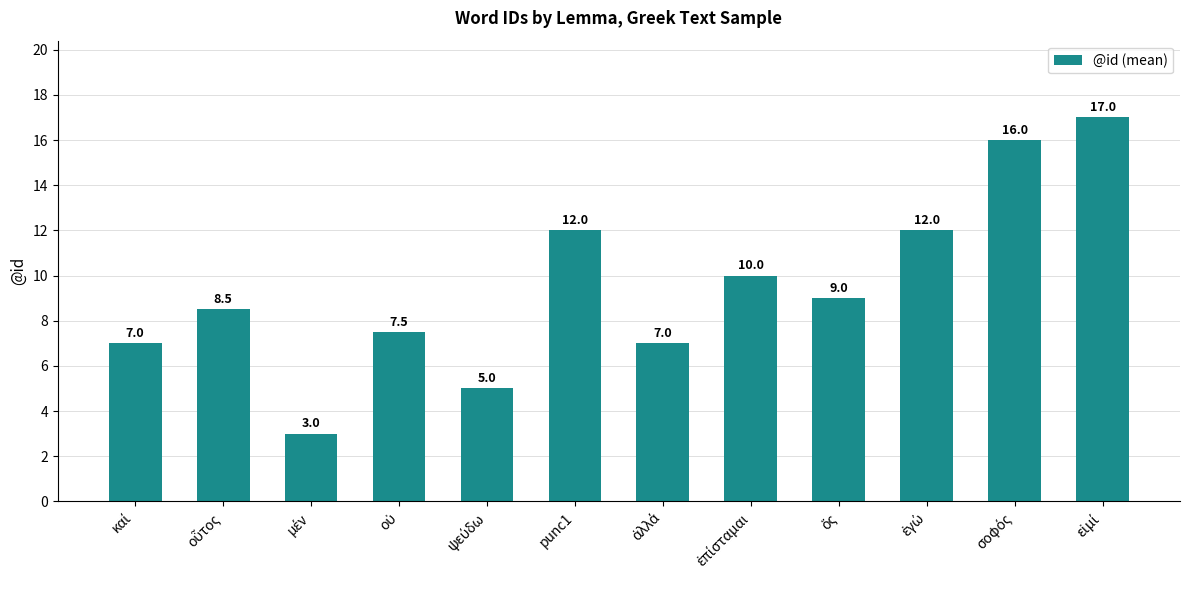

Where does the data first go above 9?

punc1